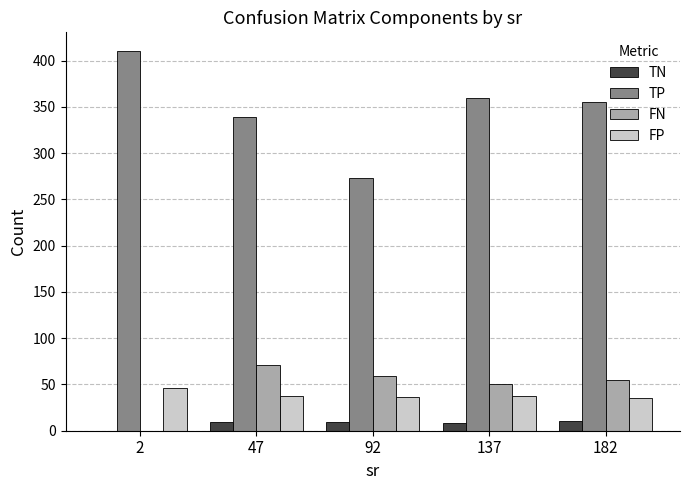

How many groups of bars are there?

5